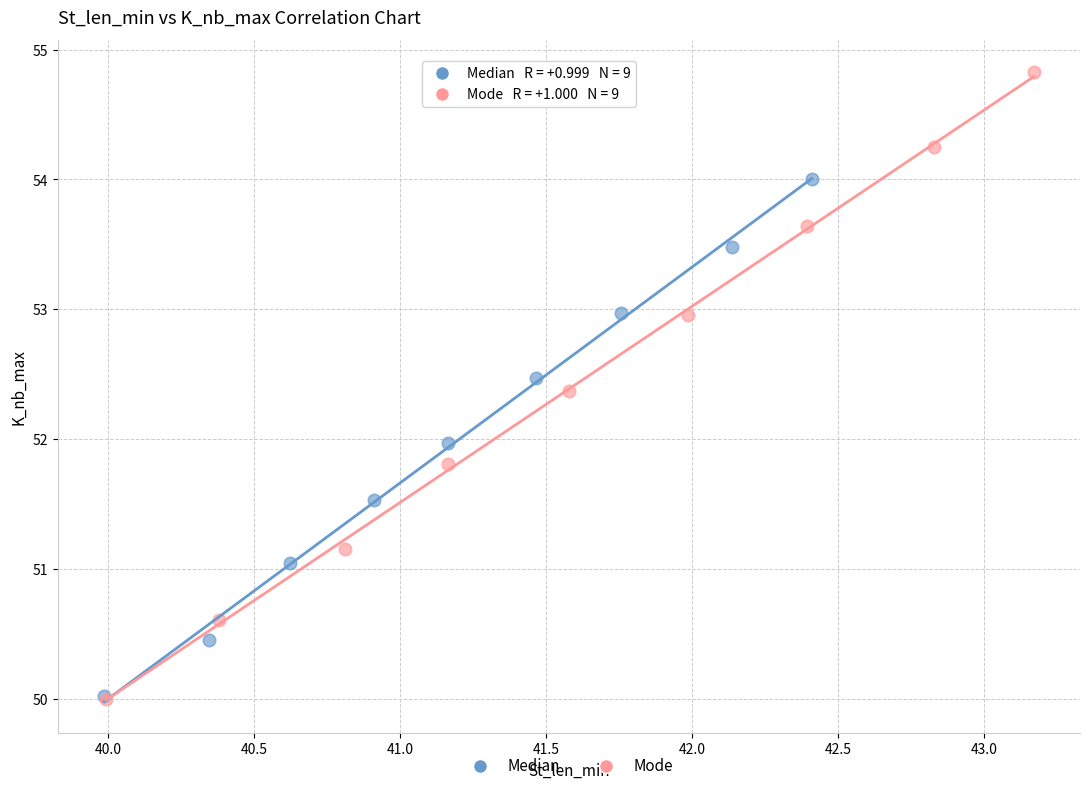

Which series reaches the maximum Y coordinate?

Mode